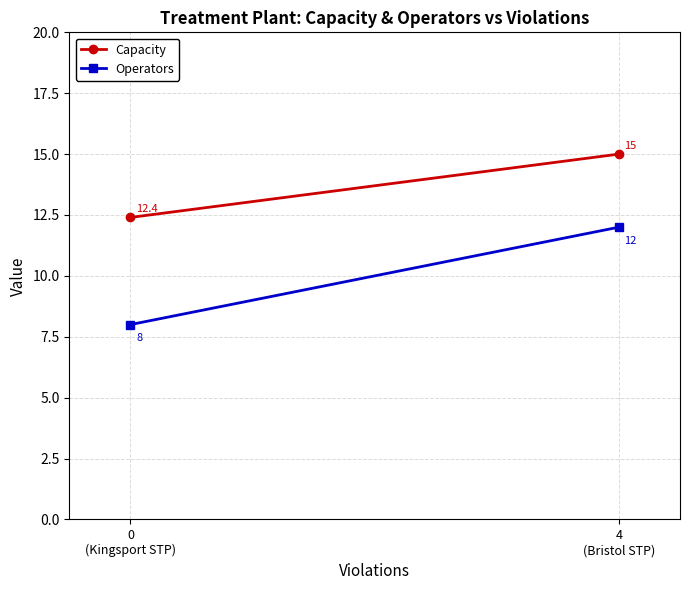

At which label is Capacity closest to 13?

0
(Kingsport STP)